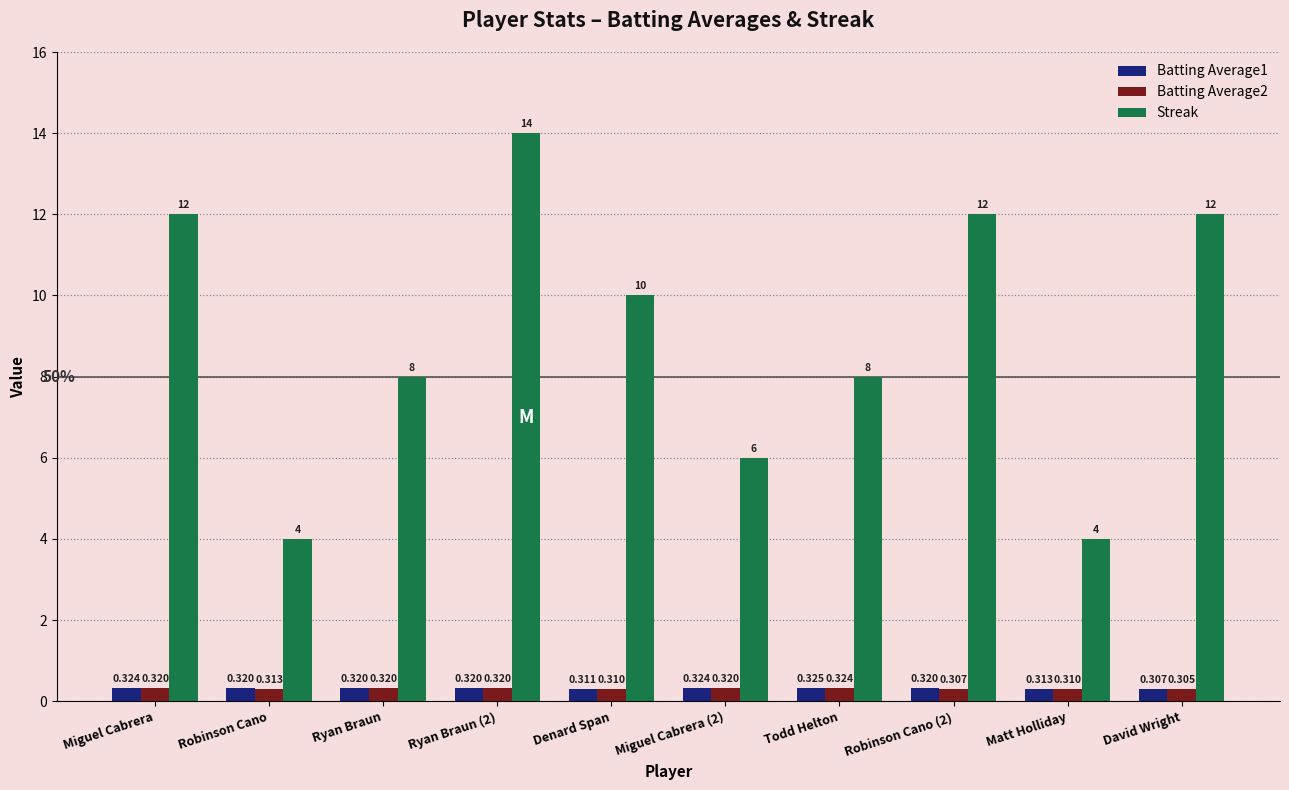

At David Wright, list the series in order from smallest to largest.

Batting Average2, Batting Average1, Streak